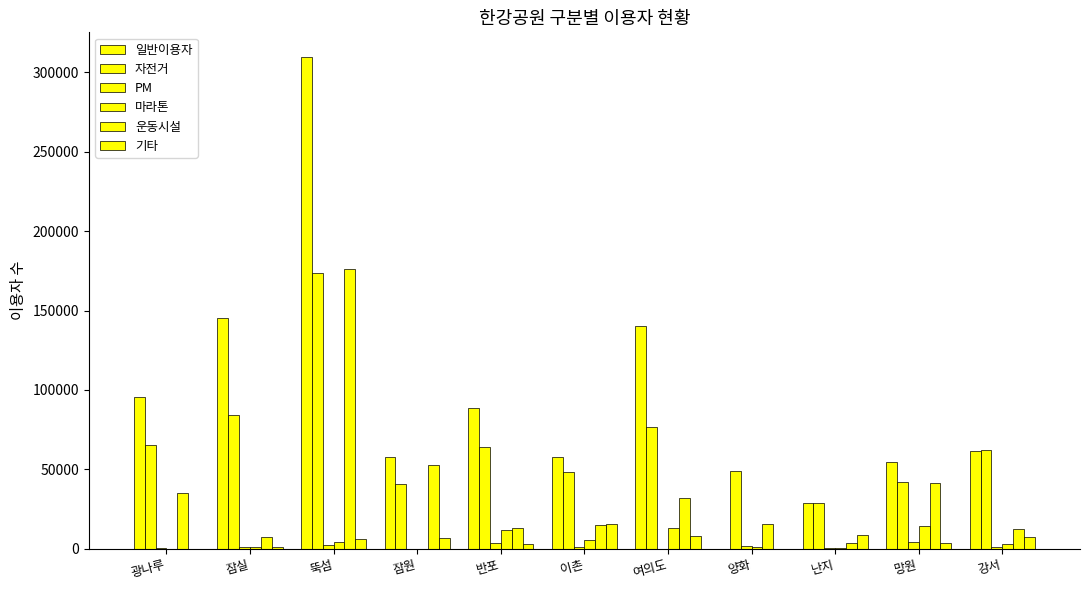

How many groups of bars are there?

11